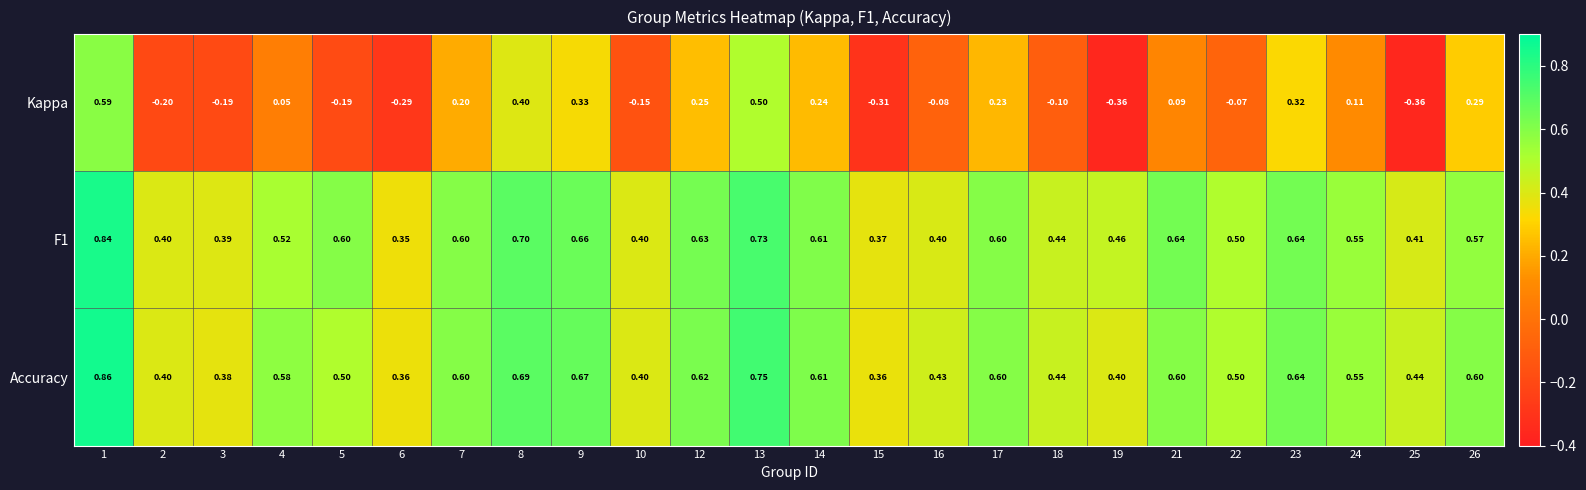

Which series changed the most between 22 and 26?

Kappa